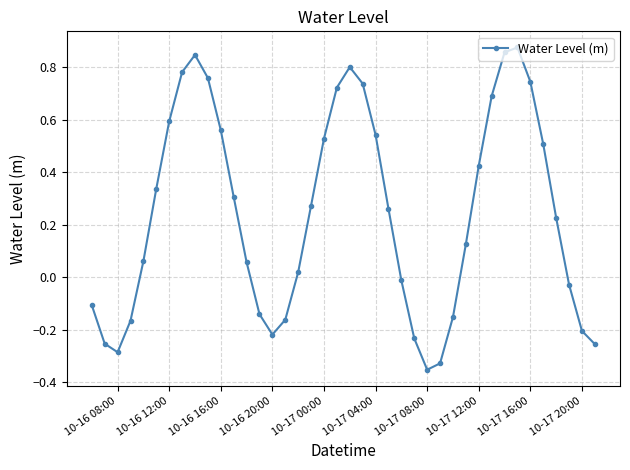

What is the difference between the maximum and second lowest values?

1.2